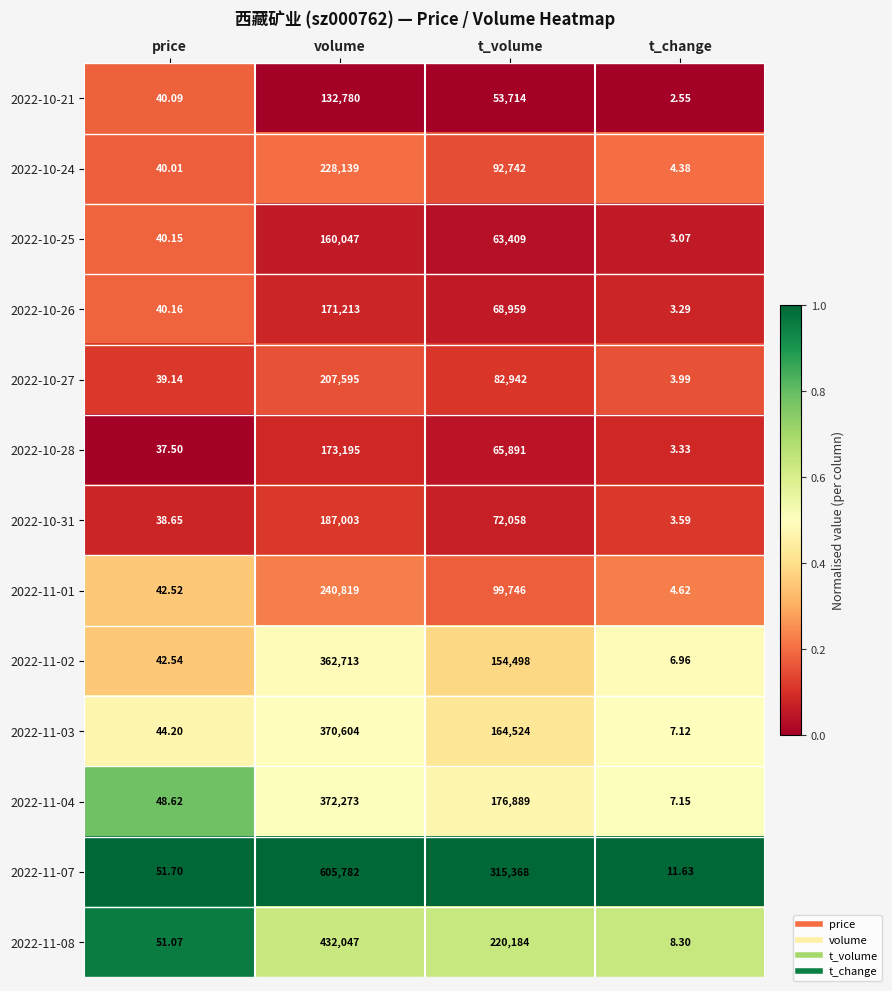

What is the maximum value shown in the chart?

605782.0